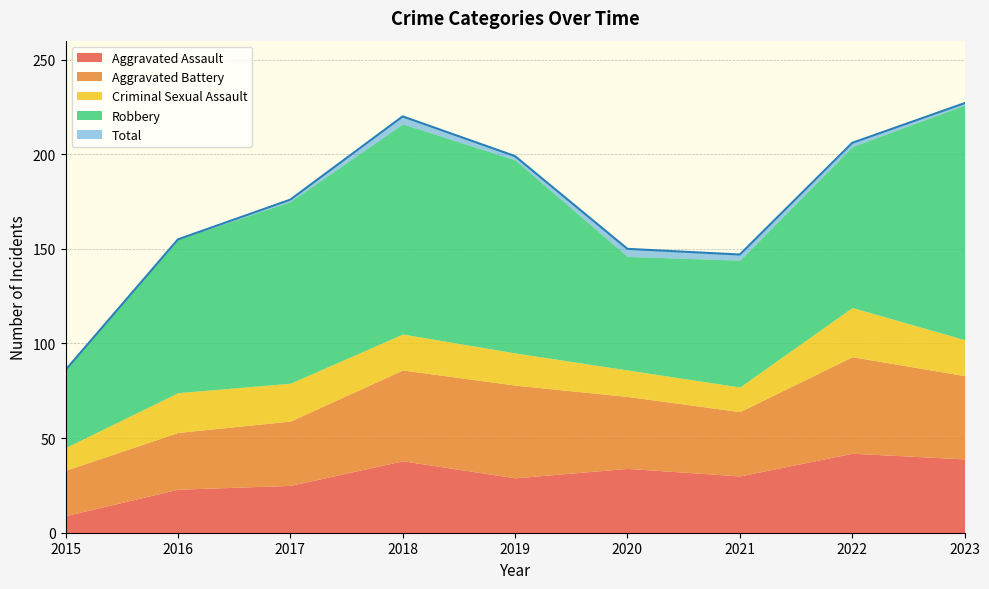

What is the difference between the Total values at 2020 and 2018?

70